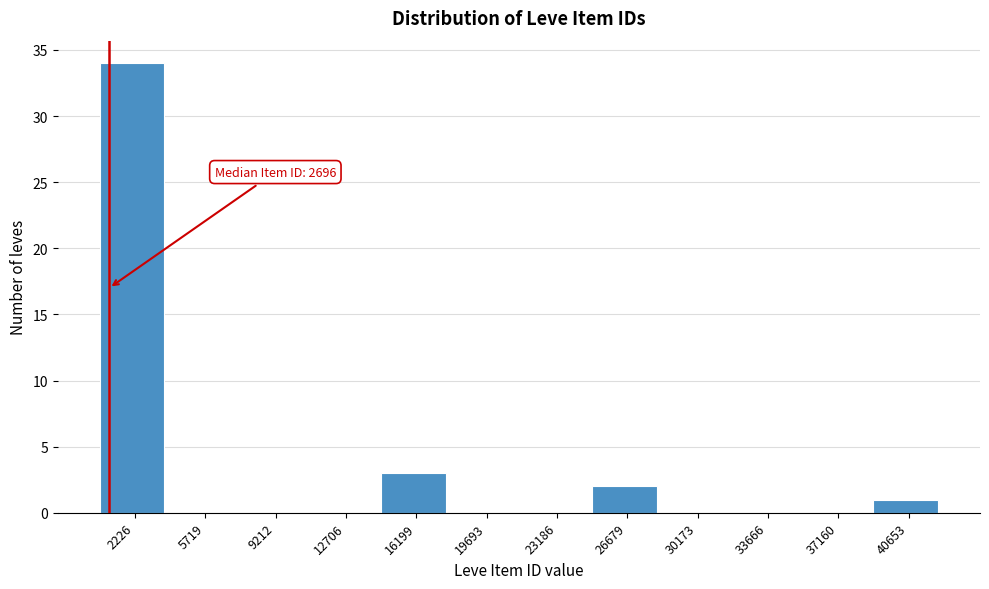

Reading left to right, transcribe all the data shown in this chart.

2226=34	5719=0	9212=0	12706=0	16199=3	19693=0	23186=0	26679=2	30173=0	33666=0	37160=0	40653=1